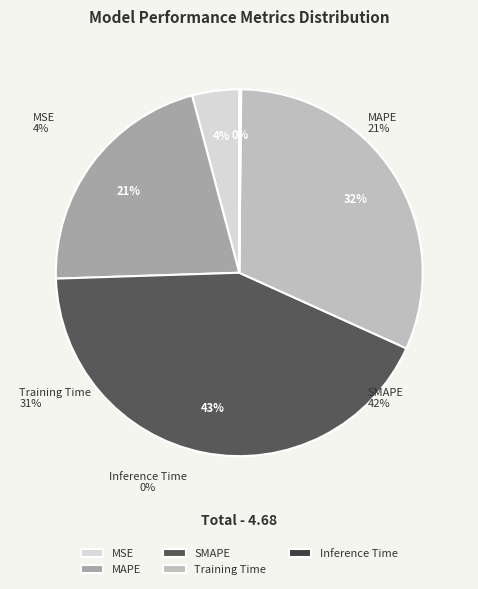

To the nearest percent, what is the combined percentage of MSE and SMAPE?

47%